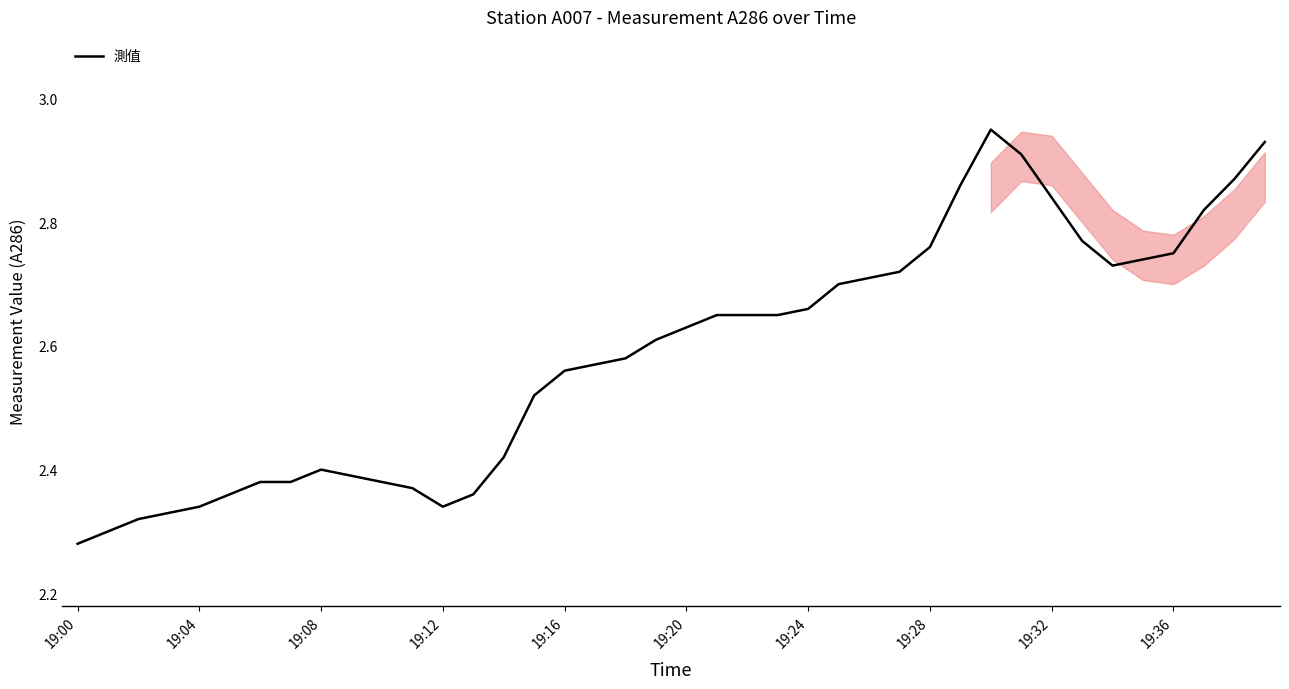

What is the difference between the maximum and minimum values?

0.7